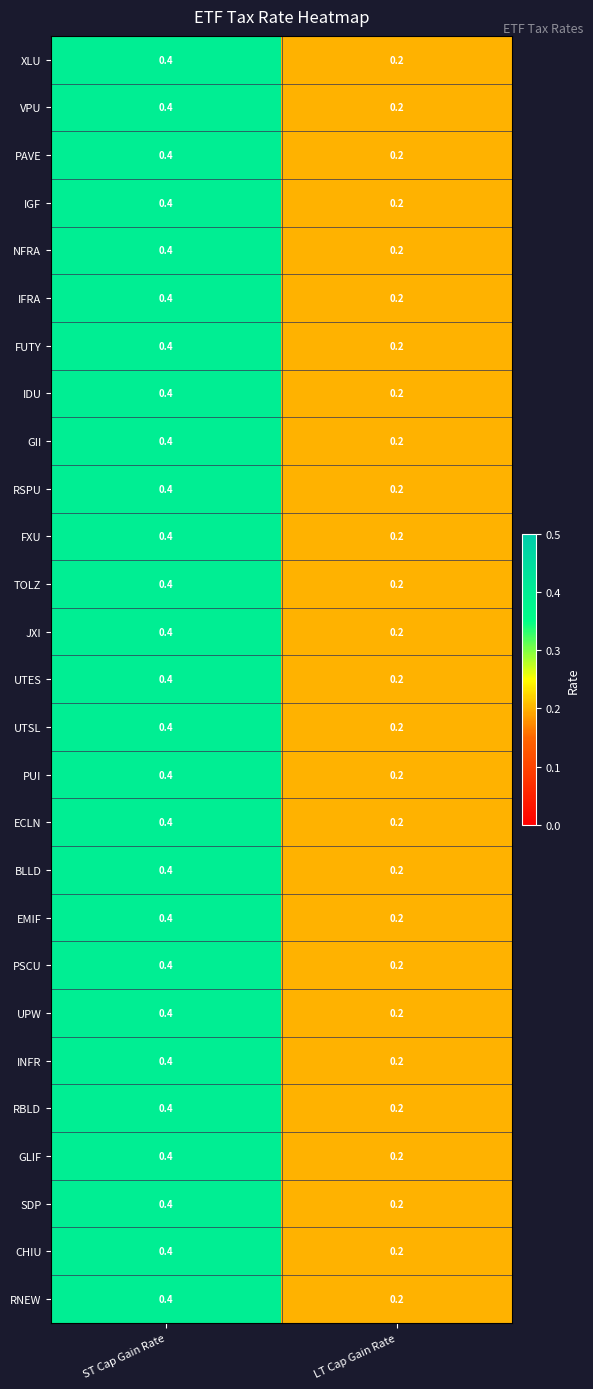

What is the average value of the GII series?

0.3